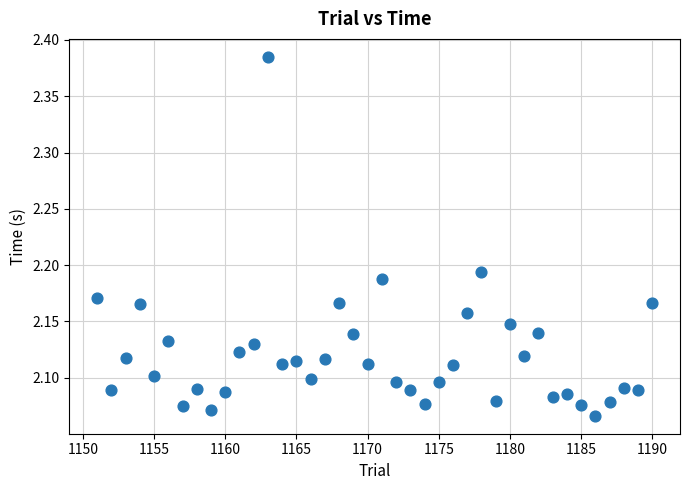

What is the range of Y values (max minus min)?

0.3